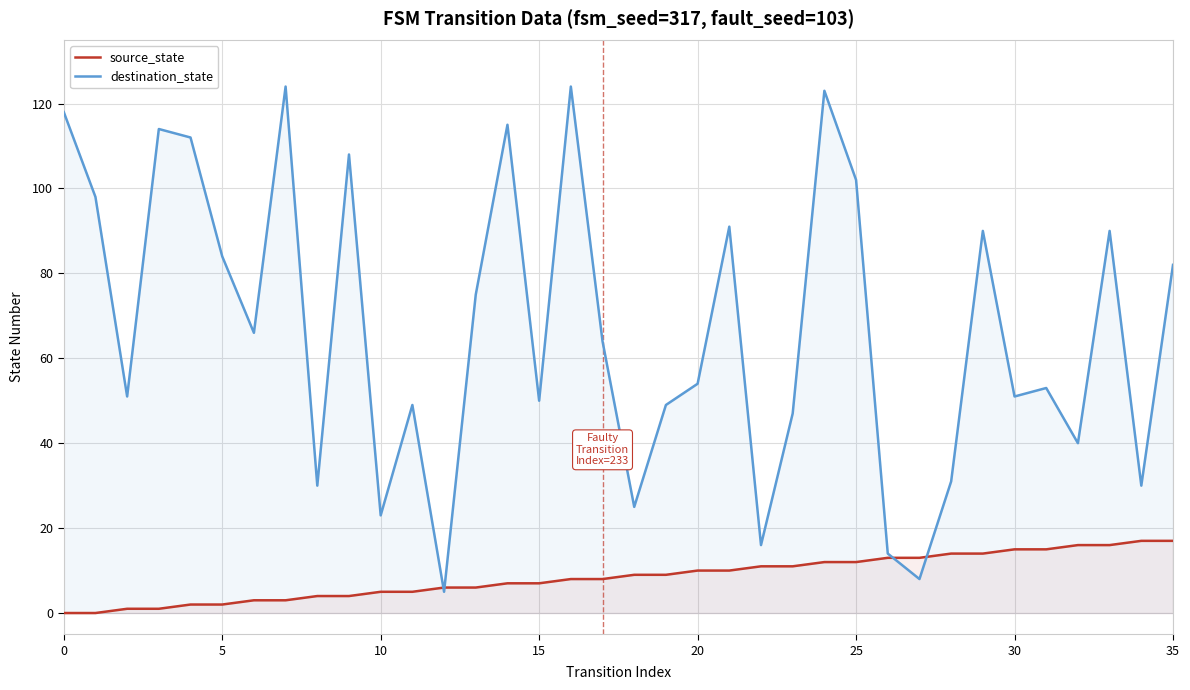

At which category is the sum across all series the highest?

24